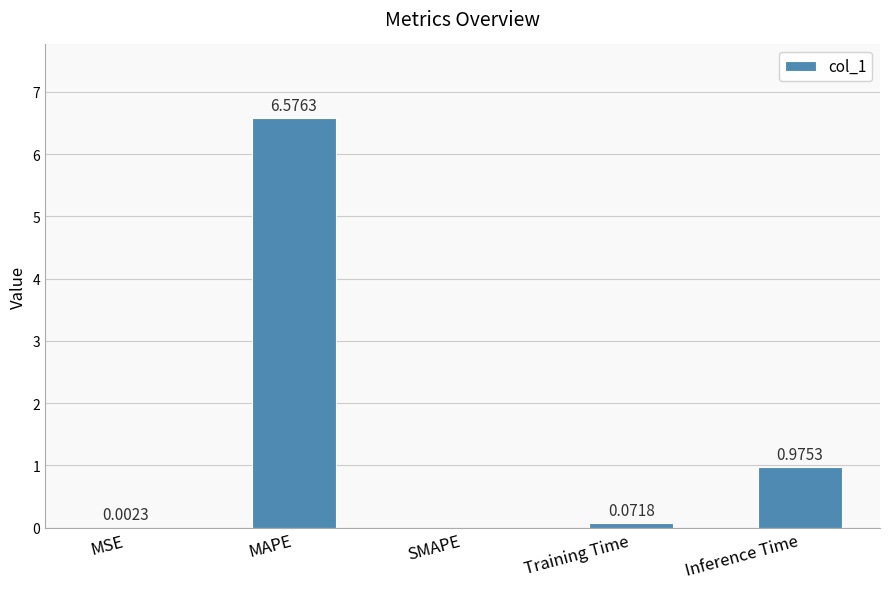

What is the sum of all values?

7.6